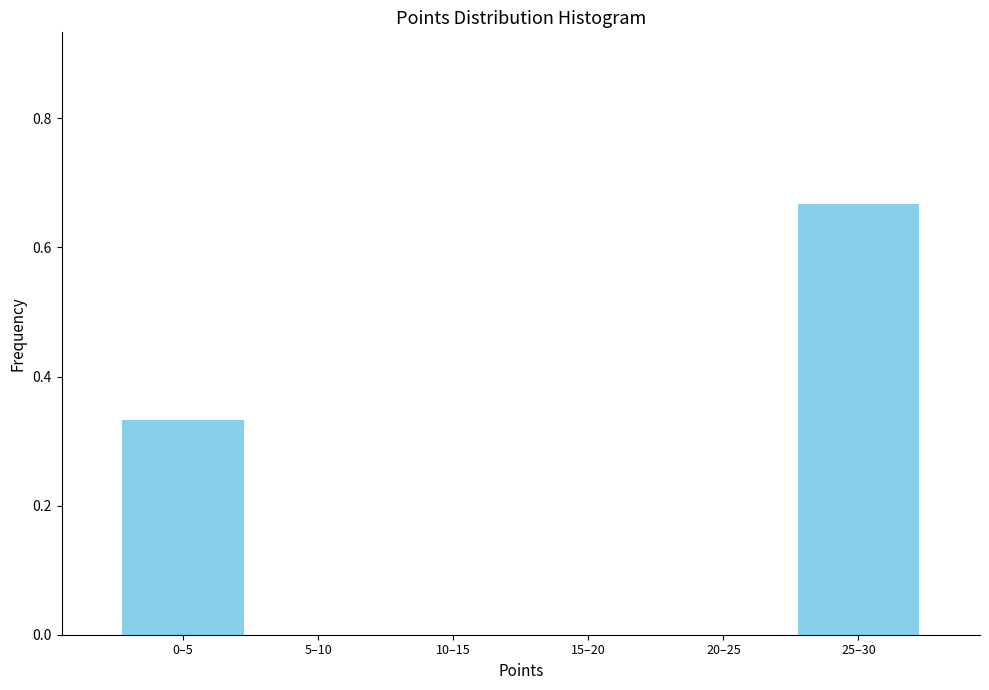

Which label corresponds to the largest value in the chart?

25–30